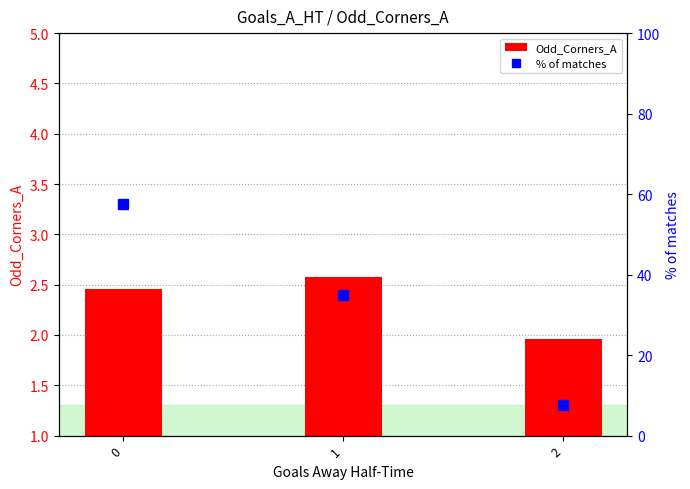

The value of % of matches at 1 is 50.0. True or false?

False